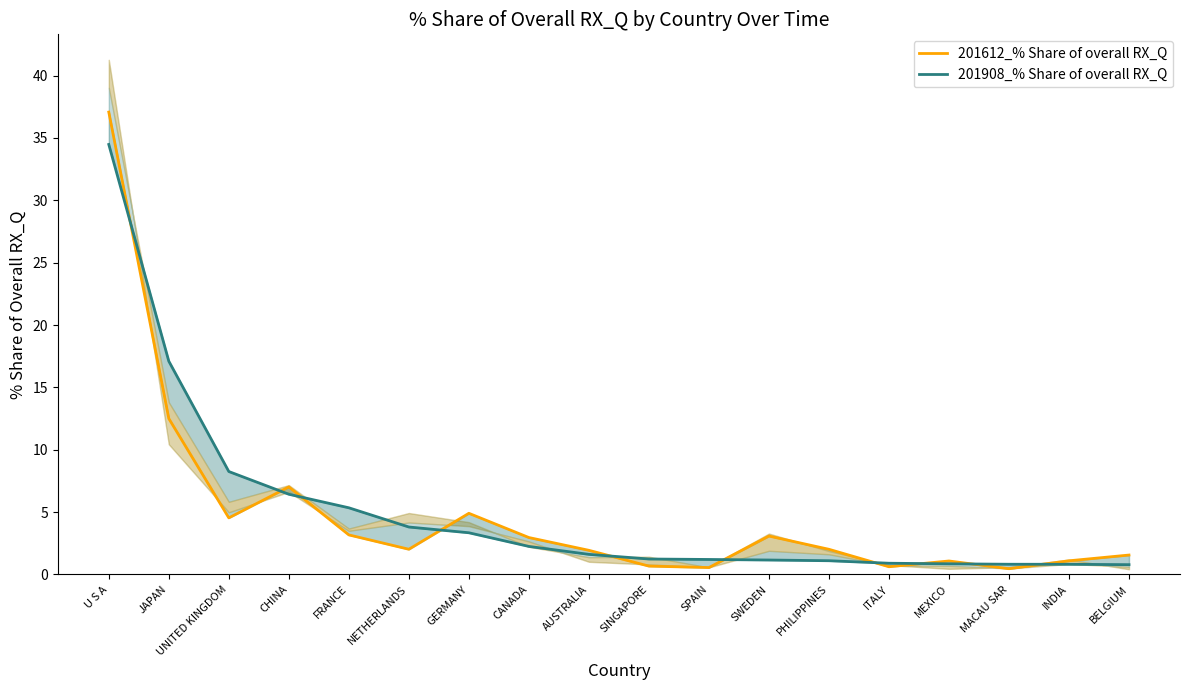

True or false: 201908_% Share of overall RX_Q and 201612_% Share of overall RX_Q cross at least once.

True